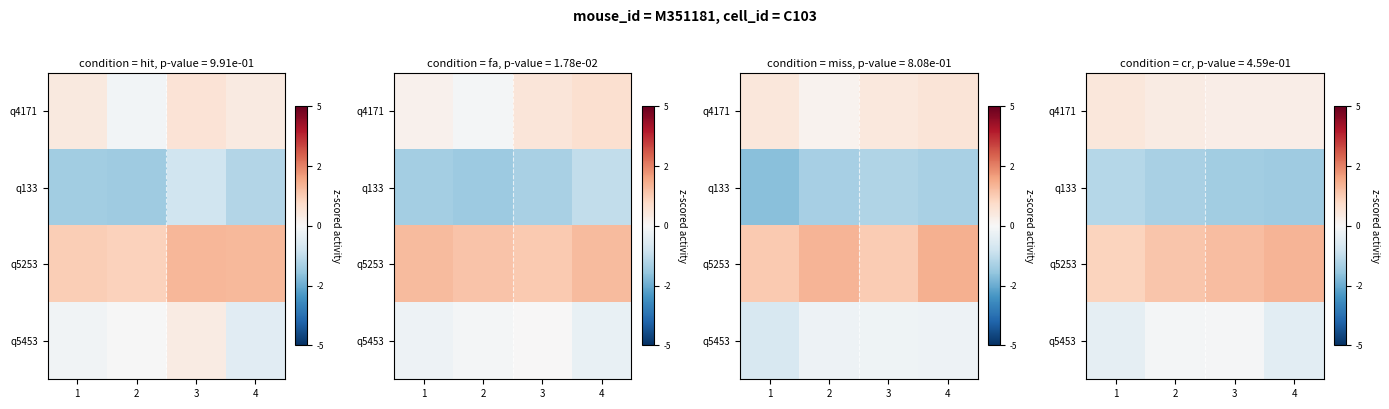

What is the total value across all series at 1?

-0.2